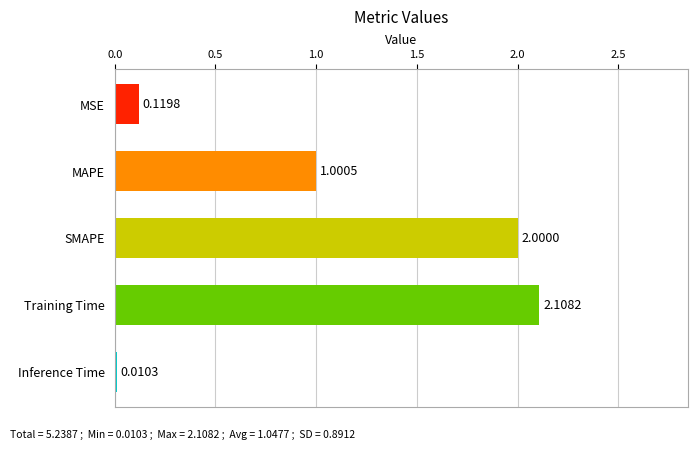

Which label corresponds to the largest value in the chart?

Training Time